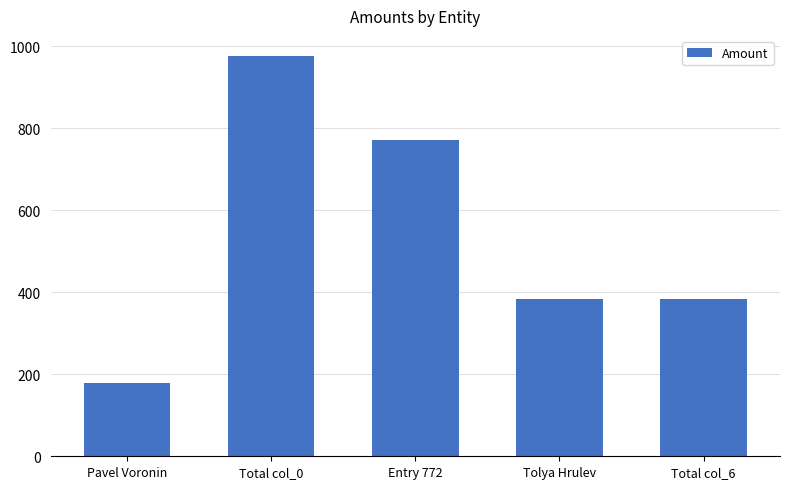

Is it true that the value at Tolya Hrulev is 161?

False